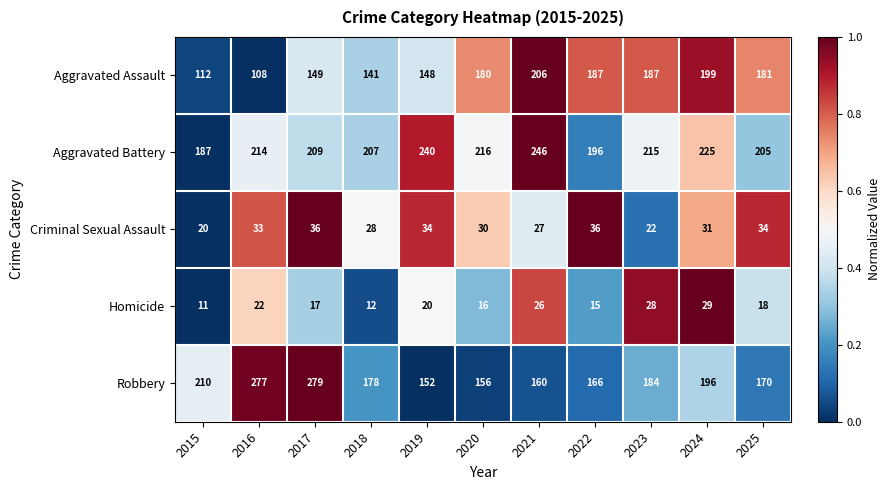

True or false: Aggravated Assault has a value of 31 at 2017.

False